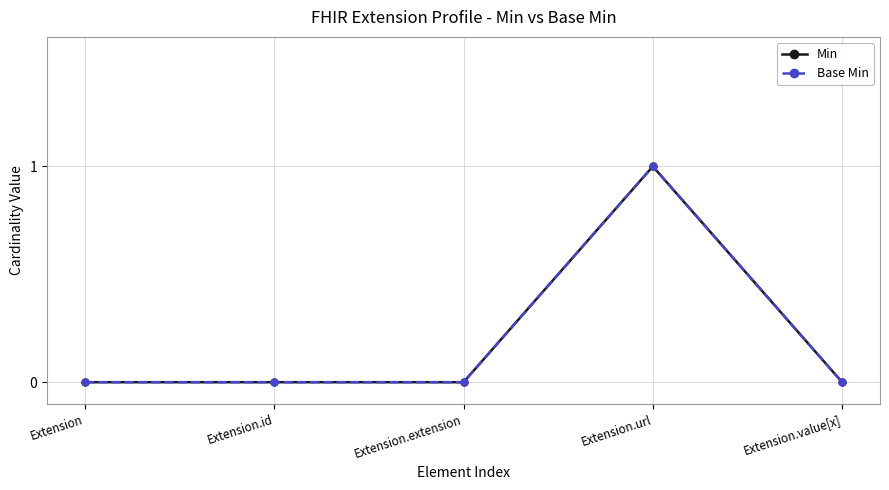

How many lines are shown in the chart?

2